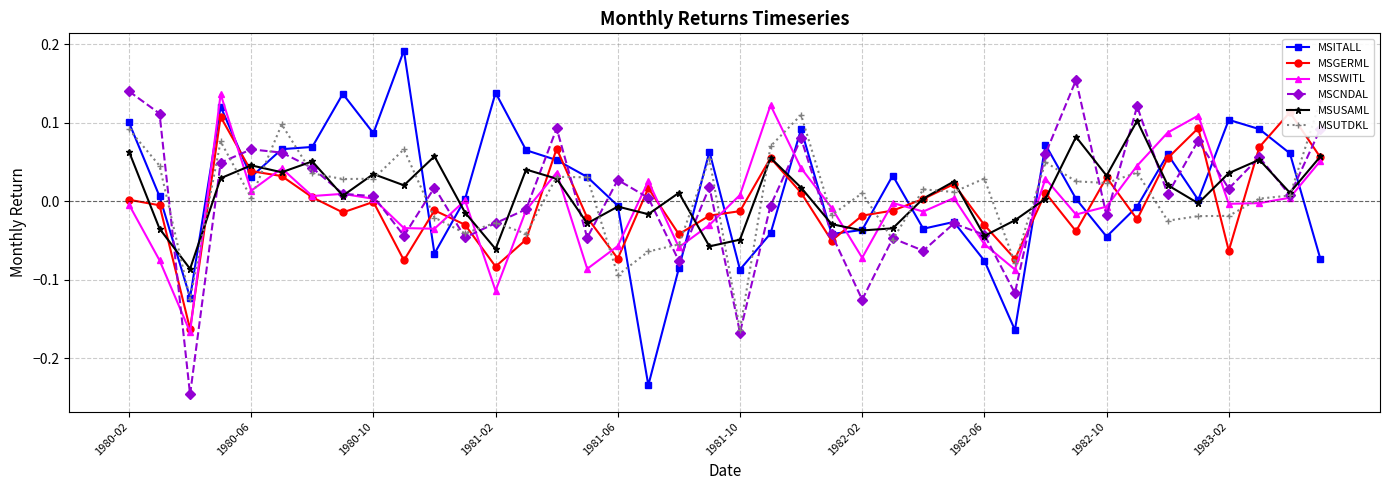

The value of MSCNDAL at 11 is -0.0. True or false?

False